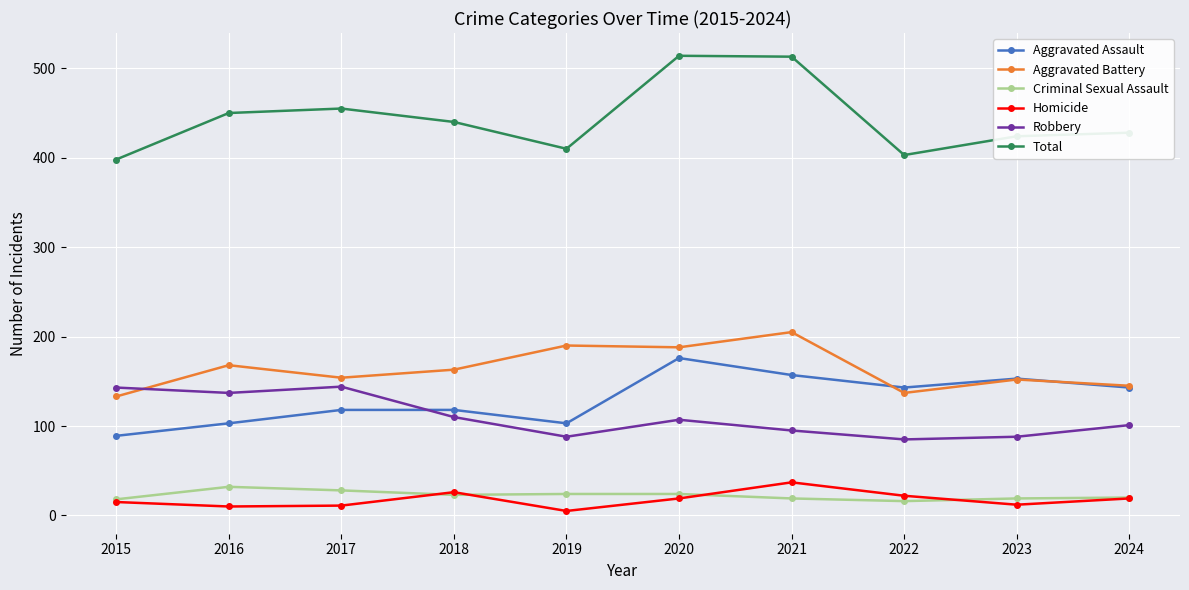

What is the value of the Aggravated Battery point at the 9th from the left?

152